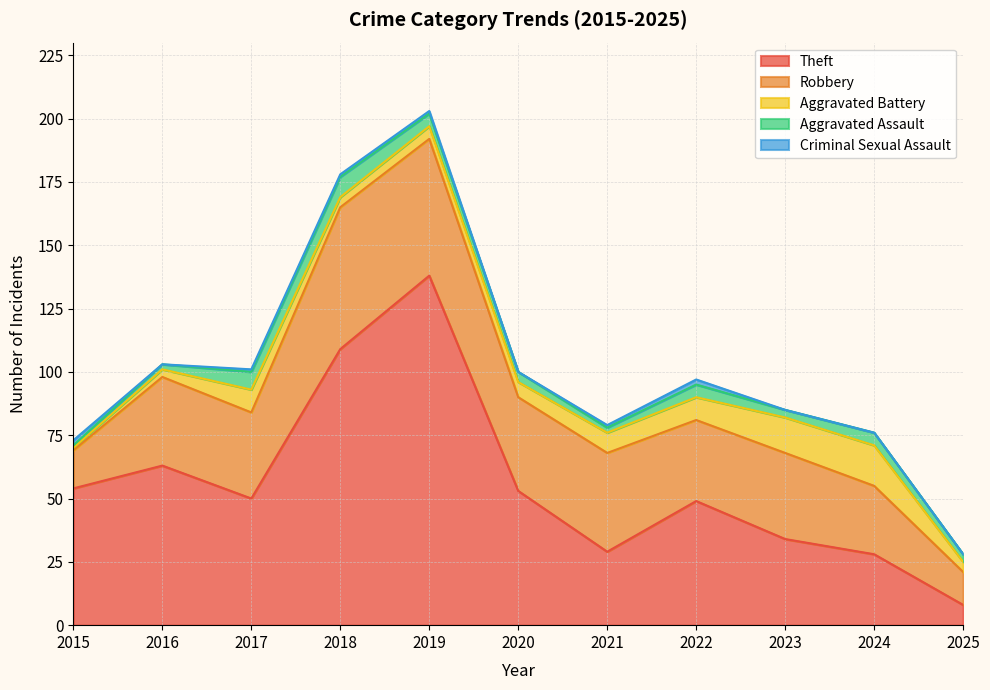

What is the value of the Aggravated Battery point at the 3rd from the left?

9